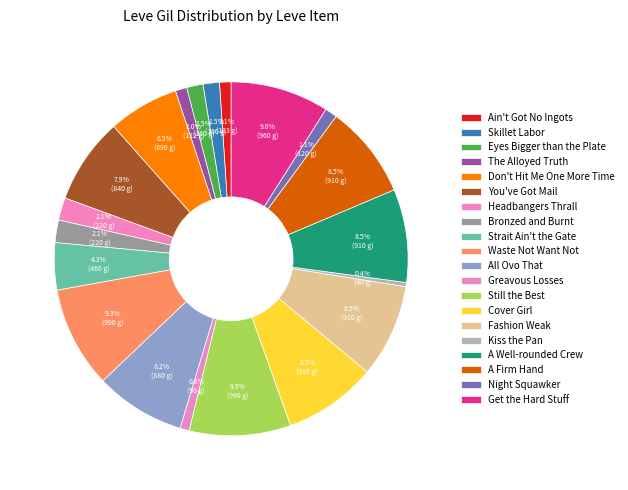

Count the number of slices in the pie.

20